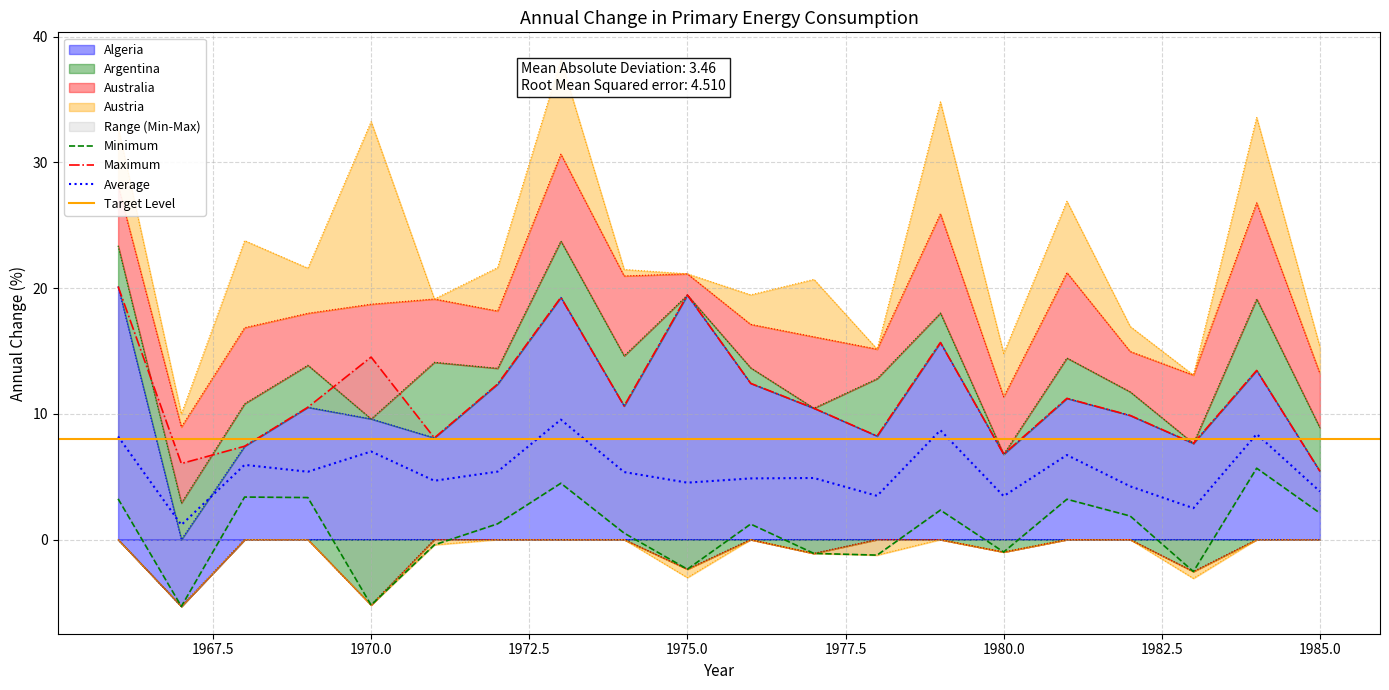

At how many categories does at least one series exceed 0?

20